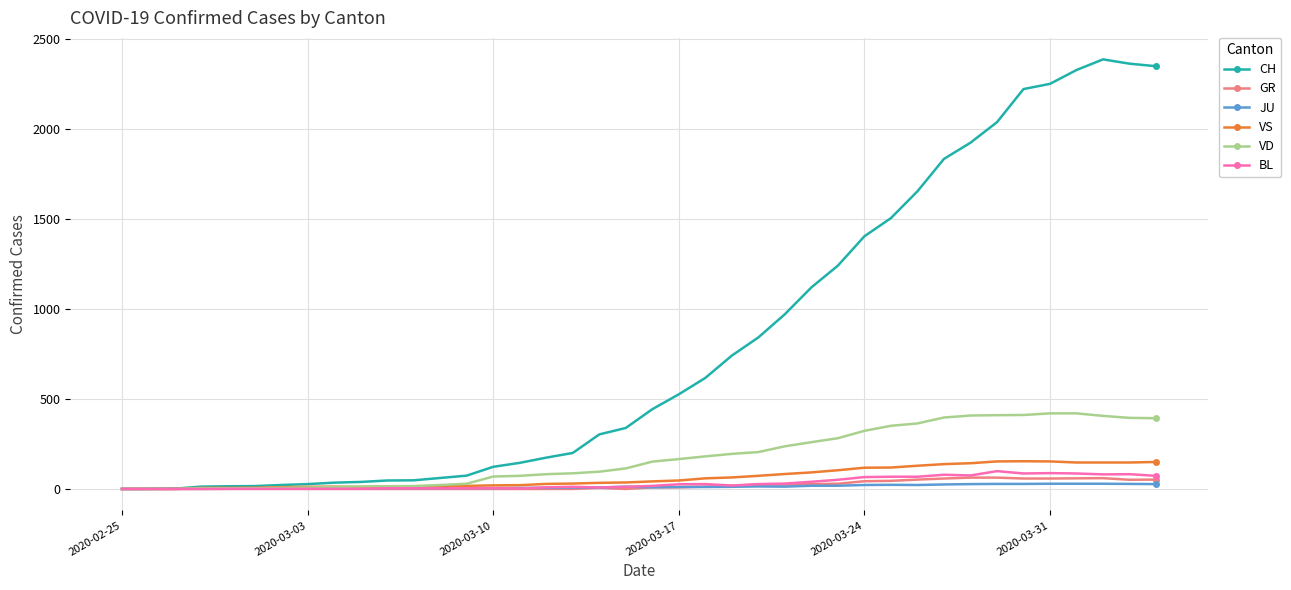

True or false: CH has more than 0 interior local peaks.

True